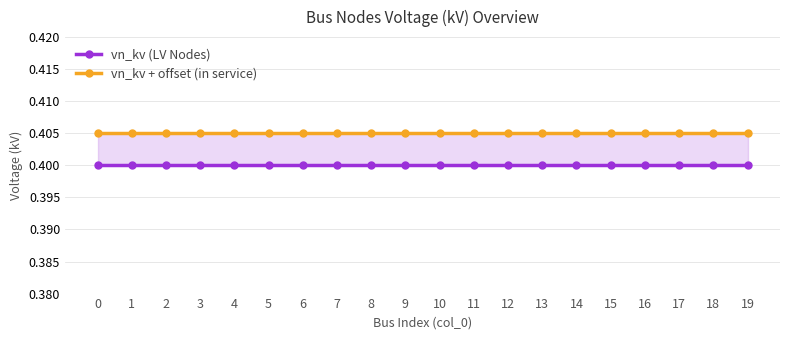

Reading left to right, what are all the values shown in this chart?

vn_kv (LV Nodes): 0.4	0.4	0.4	0.4	0.4	0.4	0.4	0.4	0.4	0.4	0.4	0.4	0.4	0.4	0.4	0.4	0.4	0.4	0.4	0.4
vn_kv + offset (in service): 0.4	0.4	0.4	0.4	0.4	0.4	0.4	0.4	0.4	0.4	0.4	0.4	0.4	0.4	0.4	0.4	0.4	0.4	0.4	0.4